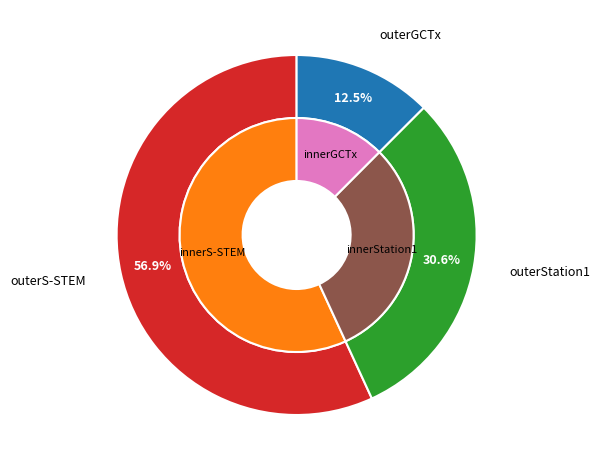

Which category has the smallest portion of the pie?

GCTx